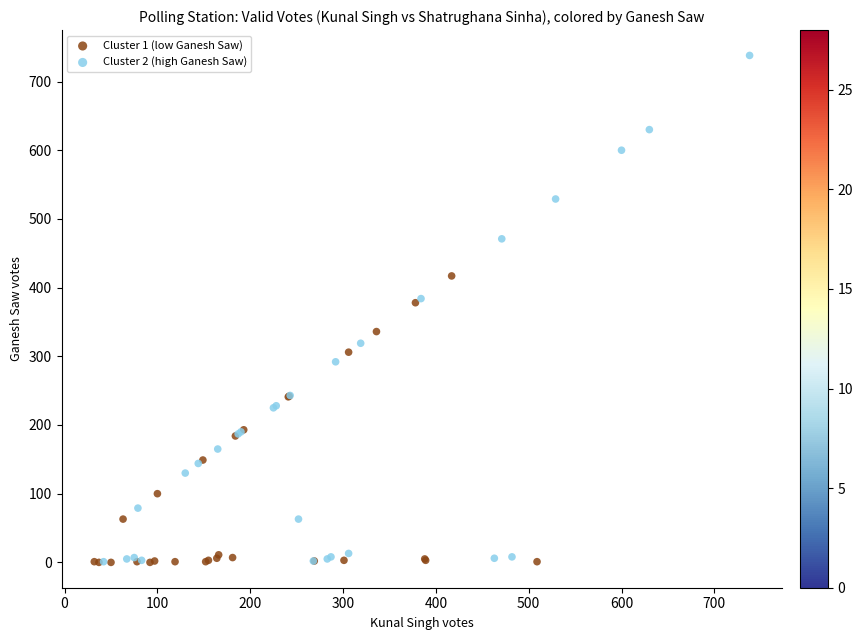

Which series has the largest Y range (max minus min)?

Cluster 2 (high Ganesh Saw)